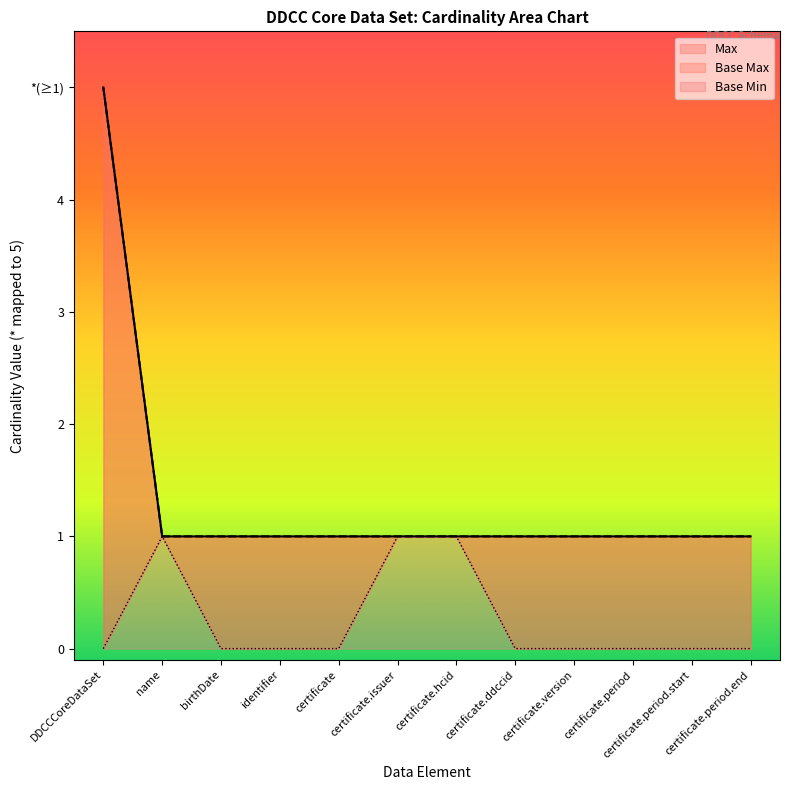

Is the value of Max at certificate.issuer greater than the value of Base Min at certificate.issuer?

No